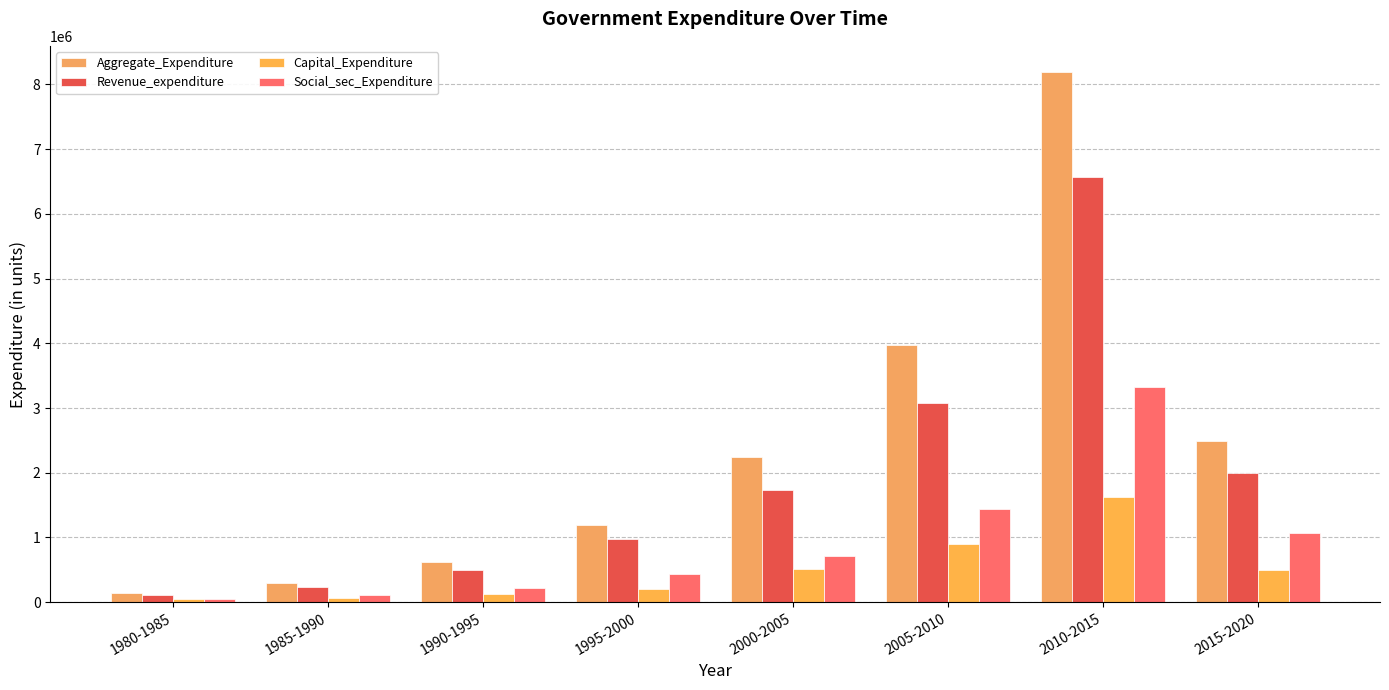

Reading right to left, transcribe all the data shown in this chart.

Aggregate_Expenditure: 2015-2020=2492514.6	2010-2015=8186297.3	2005-2010=3973568.9	2000-2005=2237301.0	1995-2000=1188749.0	1990-1995=614560.0	1985-1990=300386.0	1980-1985=149979.0
Revenue_expenditure: 2015-2020=1994174.2	2010-2015=6564395.0	2005-2010=3070340.1	2000-2005=1728016.0	1995-2000=981679.0	1990-1995=491993.0	1985-1990=228369.0	1980-1985=104279.0
Capital_Expenditure: 2015-2020=498340.4	2010-2015=1621902.3	2005-2010=903234.8	2000-2005=509292.0	1995-2000=207072.0	1990-1995=122582.0	1985-1990=72027.0	1980-1985=45703.0
Social_sec_Expenditure: 2015-2020=1074780.0	2010-2015=3320490.0	2005-2010=1443832.0	2000-2005=715275.0	1995-2000=438941.0	1990-1995=224994.0	1985-1990=114352.0	1980-1985=46971.0